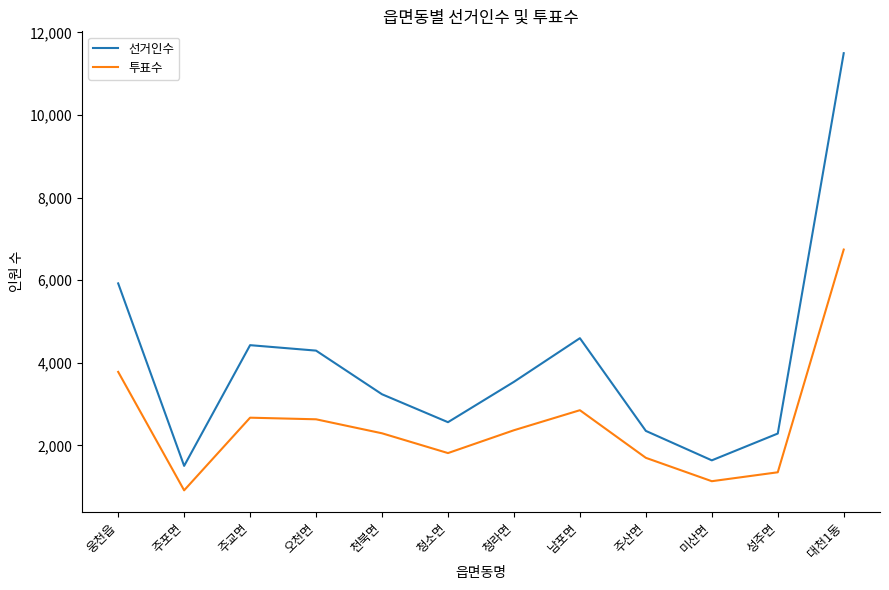

List the series in order of their overall mean, highest first.

선거인수, 투표수